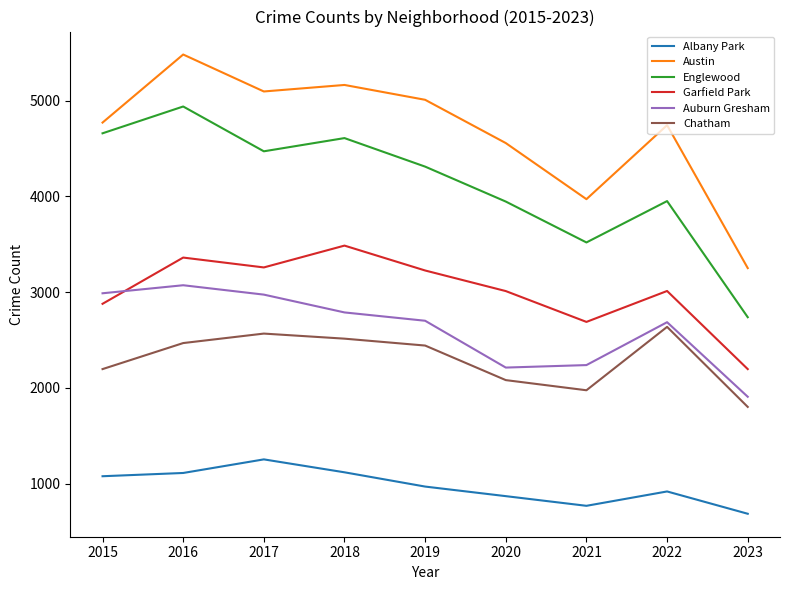

True or false: Chatham has a value of 2636 at 2022.

True